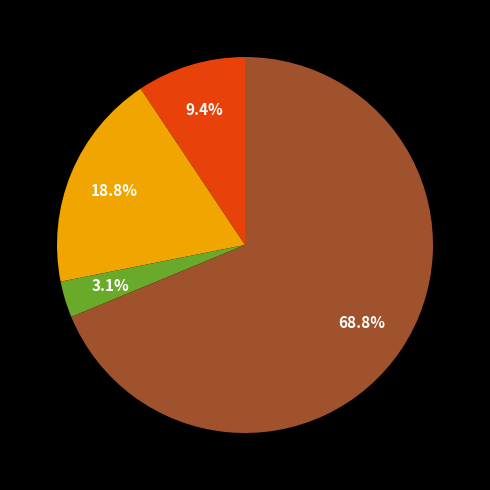

To the nearest percent, what is the difference between the largest and smallest slice percentages?

66%